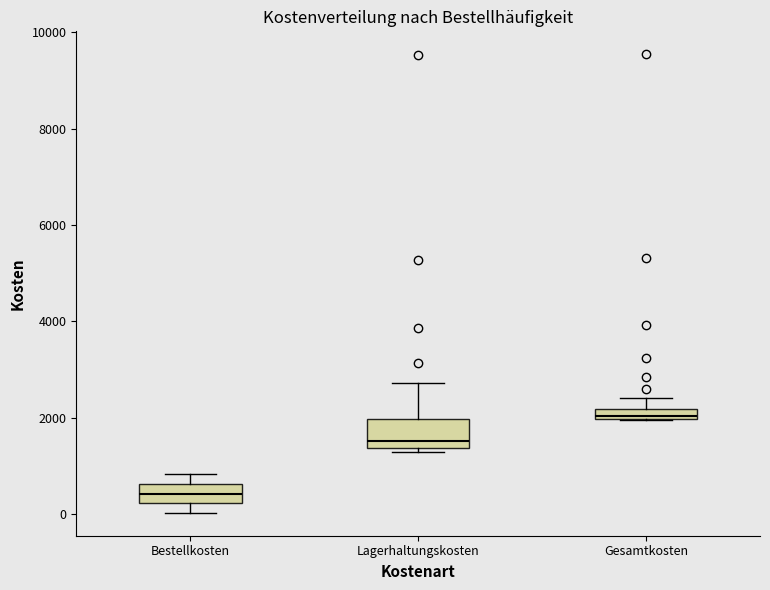

Comparing the boxes themselves (not the whiskers), which one is the tallest?

Lagerhaltungskosten